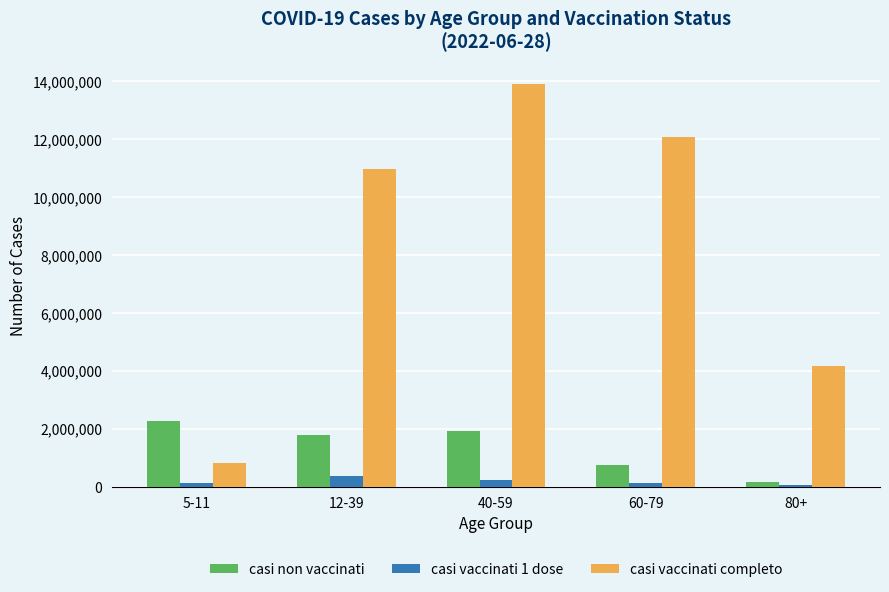

List the labels in order of casi non vaccinati value, largest first.

5-11, 40-59, 12-39, 60-79, 80+